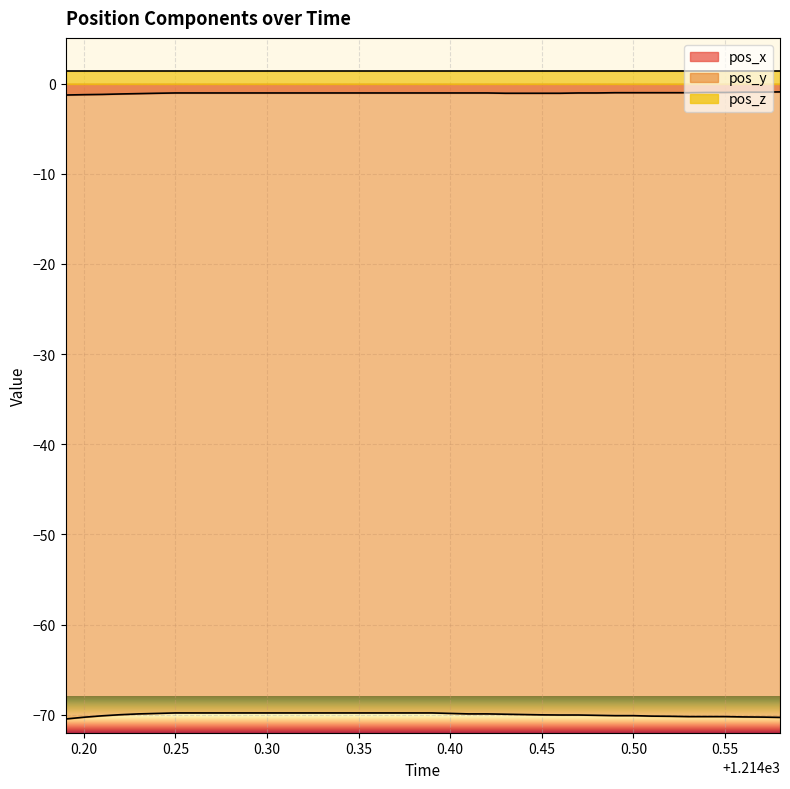

What is the minimum value shown in the chart?

-70.5